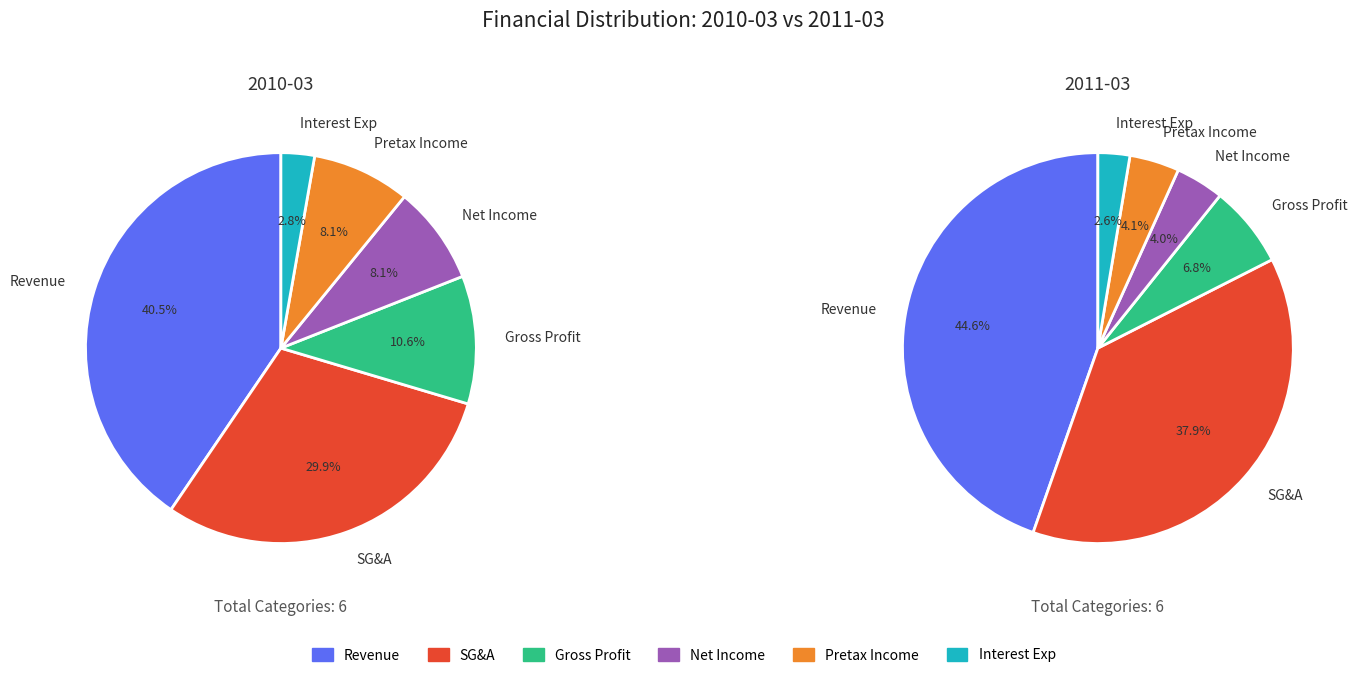

Between revenue and gross_profit, which is larger?

revenue